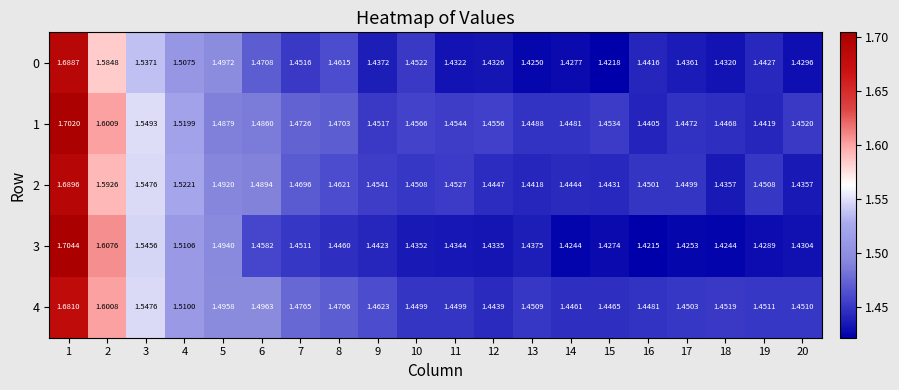

Is the value of 3 at 10 greater than the value of 0 at 6?

No